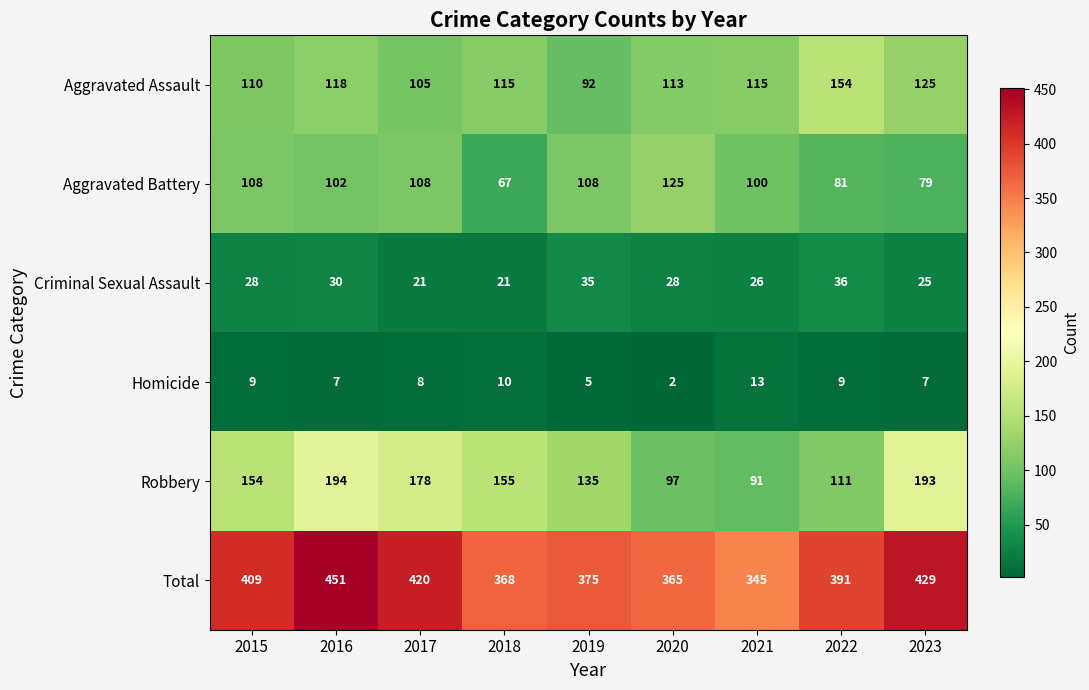

What is the total value across all series at 2020?

730